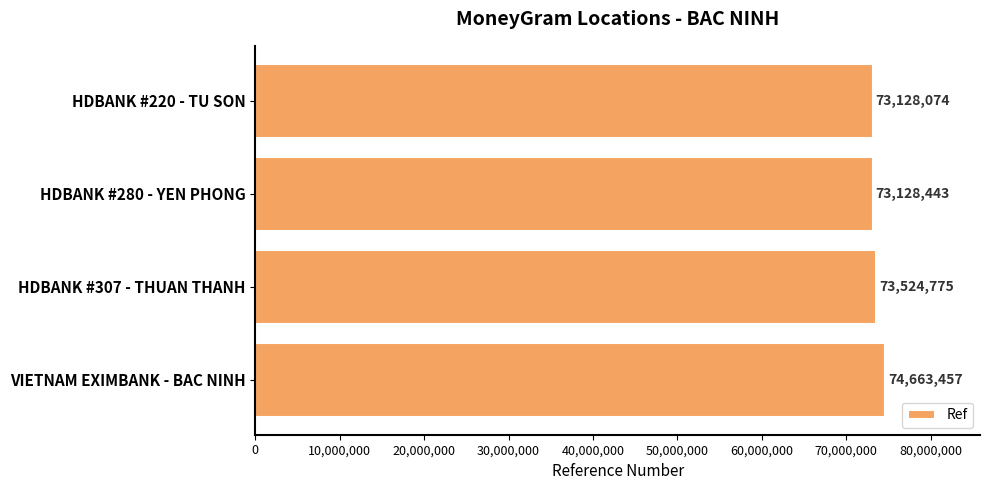

What is the label of the 4th bar from the top?

VIETNAM EXIMBANK - BAC NINH